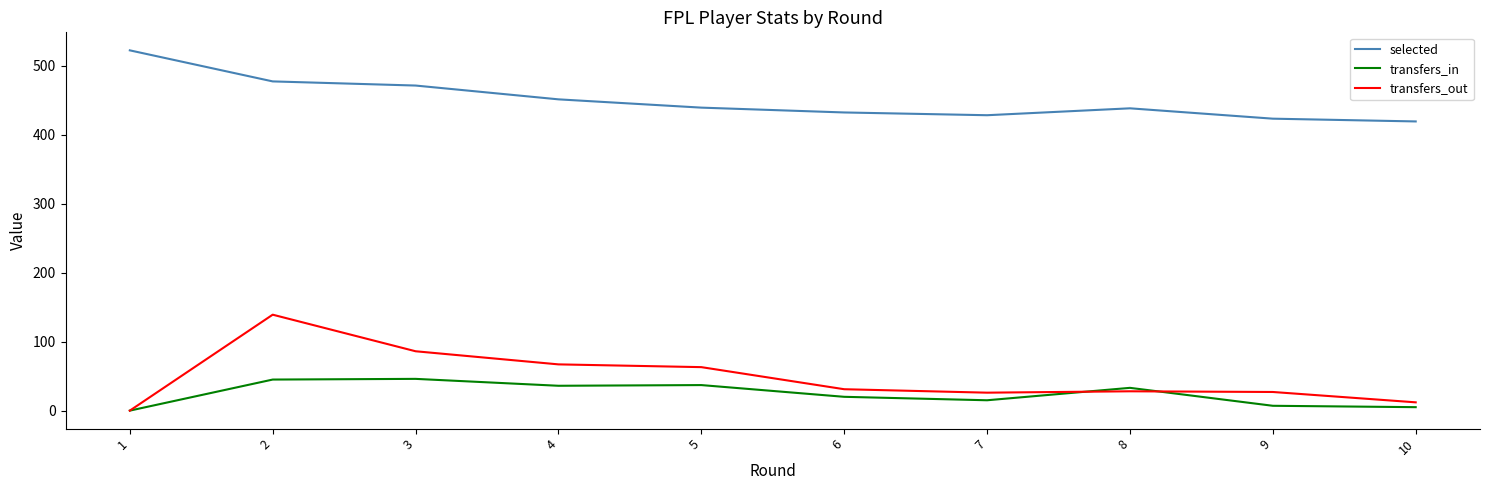

Rank the series at 6 from lowest to highest value.

transfers_in, transfers_out, selected